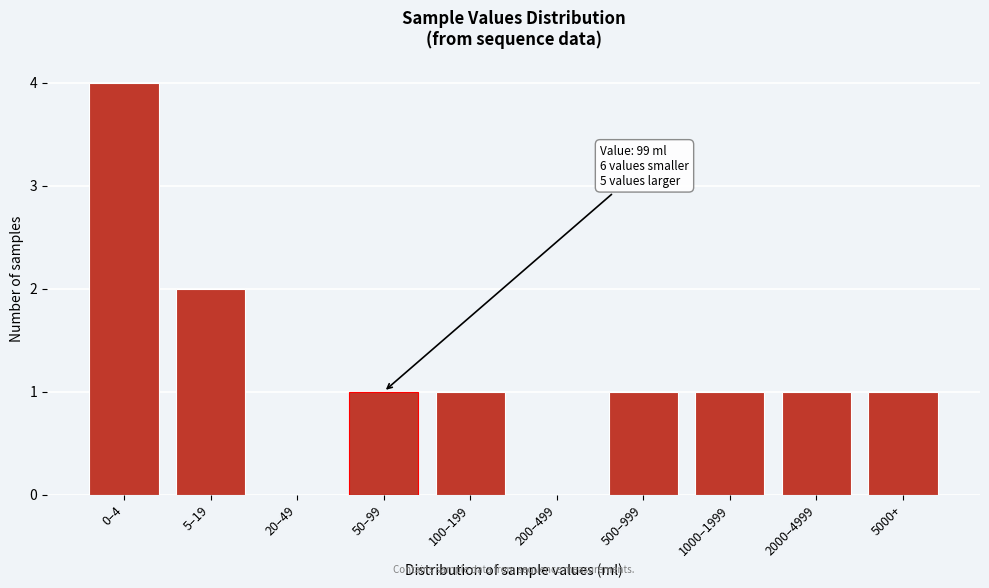

Reading left to right, what are all the values shown in this chart?

0–4=4	5–19=2	20–49=0	50–99=1	100–199=1	200–499=0	500–999=1	1000–1999=1	2000–4999=1	5000+=1